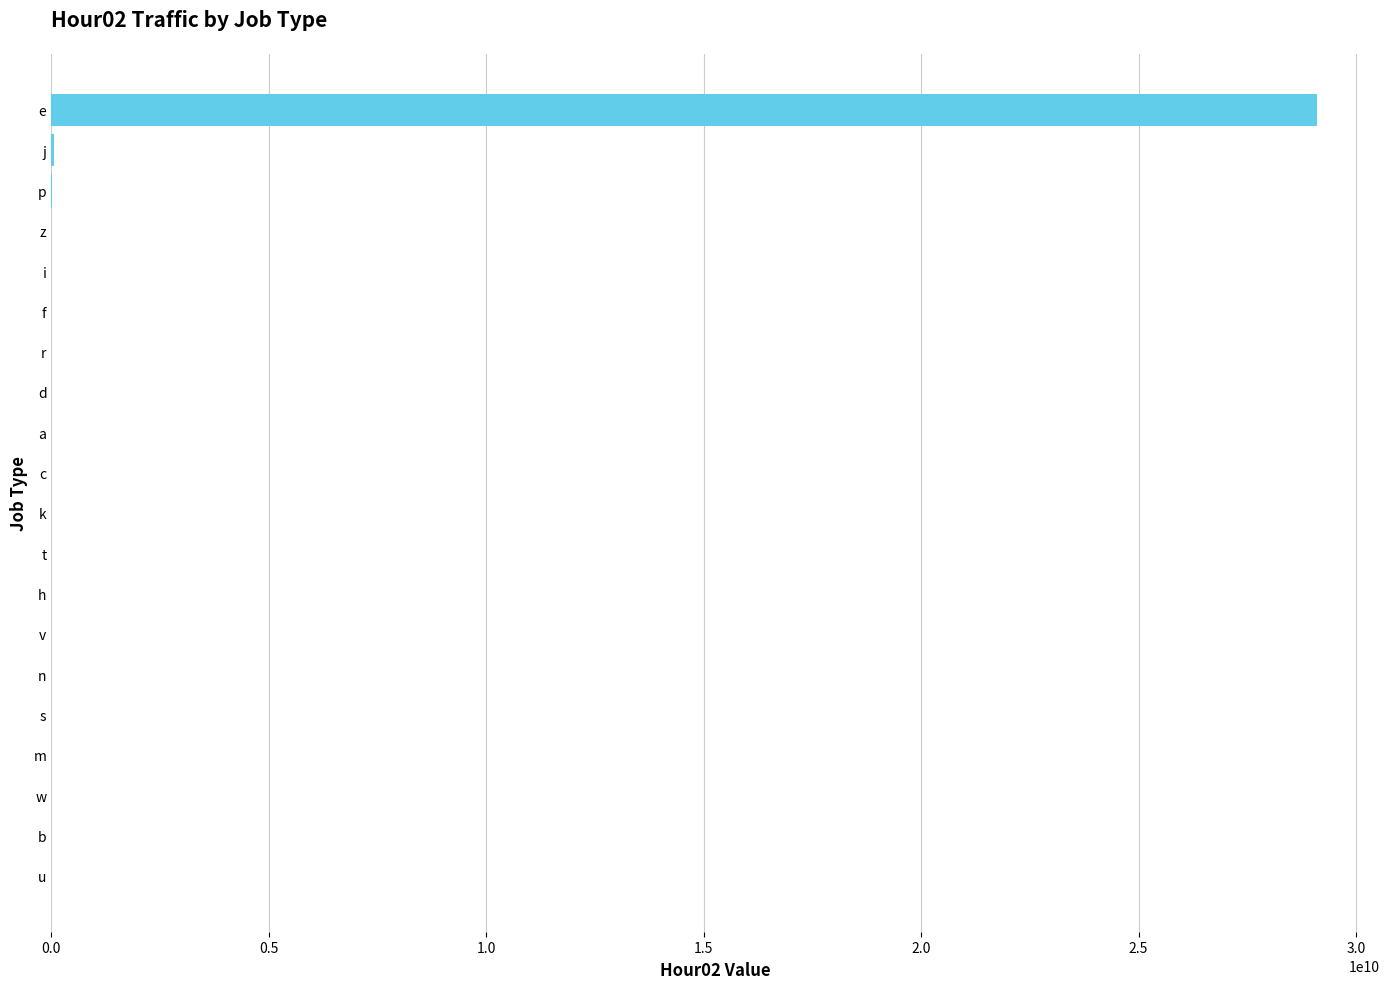

At which category does the chart reach its peak across all series?

e